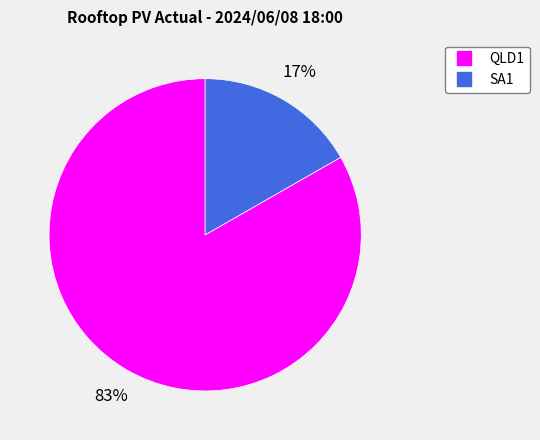

Does any single category account for the majority?

Yes